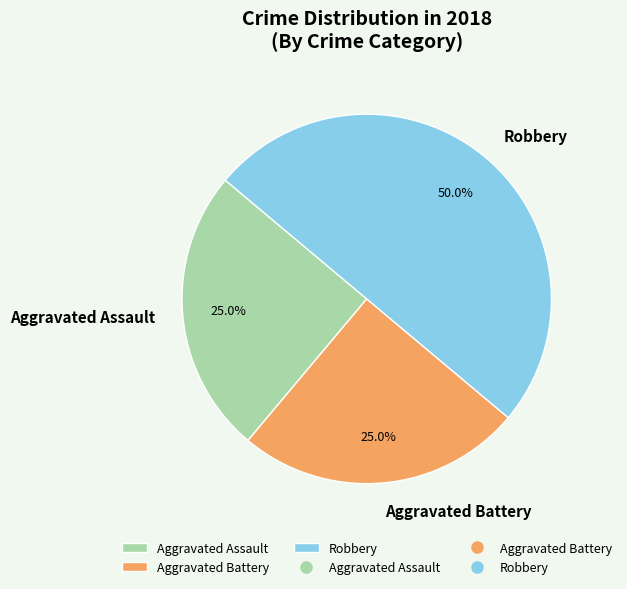

Between Robbery and Aggravated Assault, which is larger?

Robbery